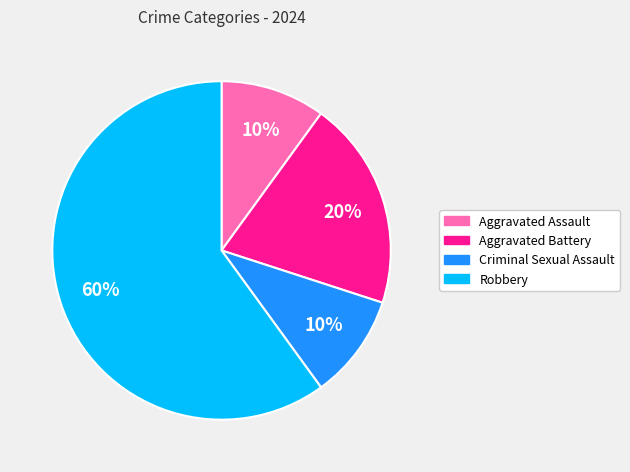

Is the sum of Criminal Sexual Assault and Robbery greater than half?

Yes